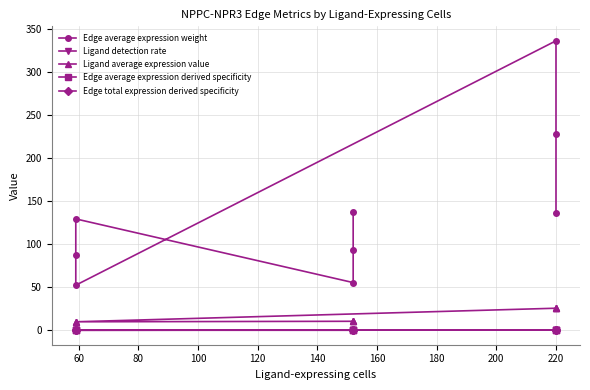

True or false: Ligand detection rate has more than 0 points higher than both neighbors.

False